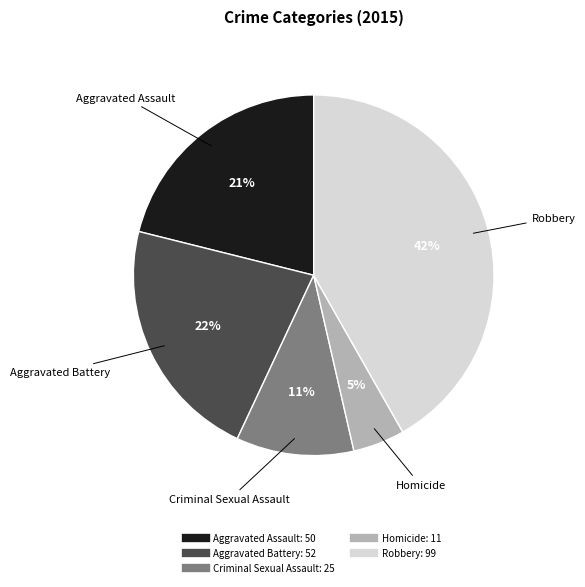

Does Robbery represent more than half of the total?

No